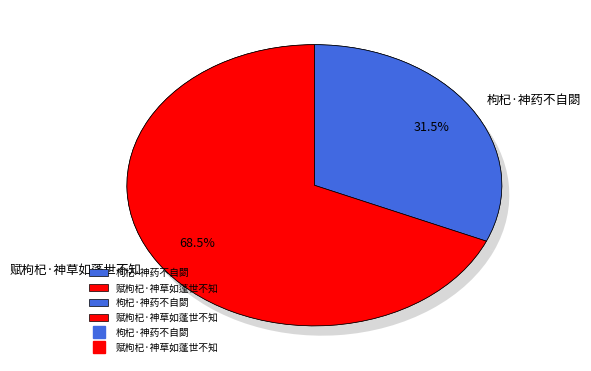

Is it true that 枸杞·神药不自閟 is 22% of the pie?

False